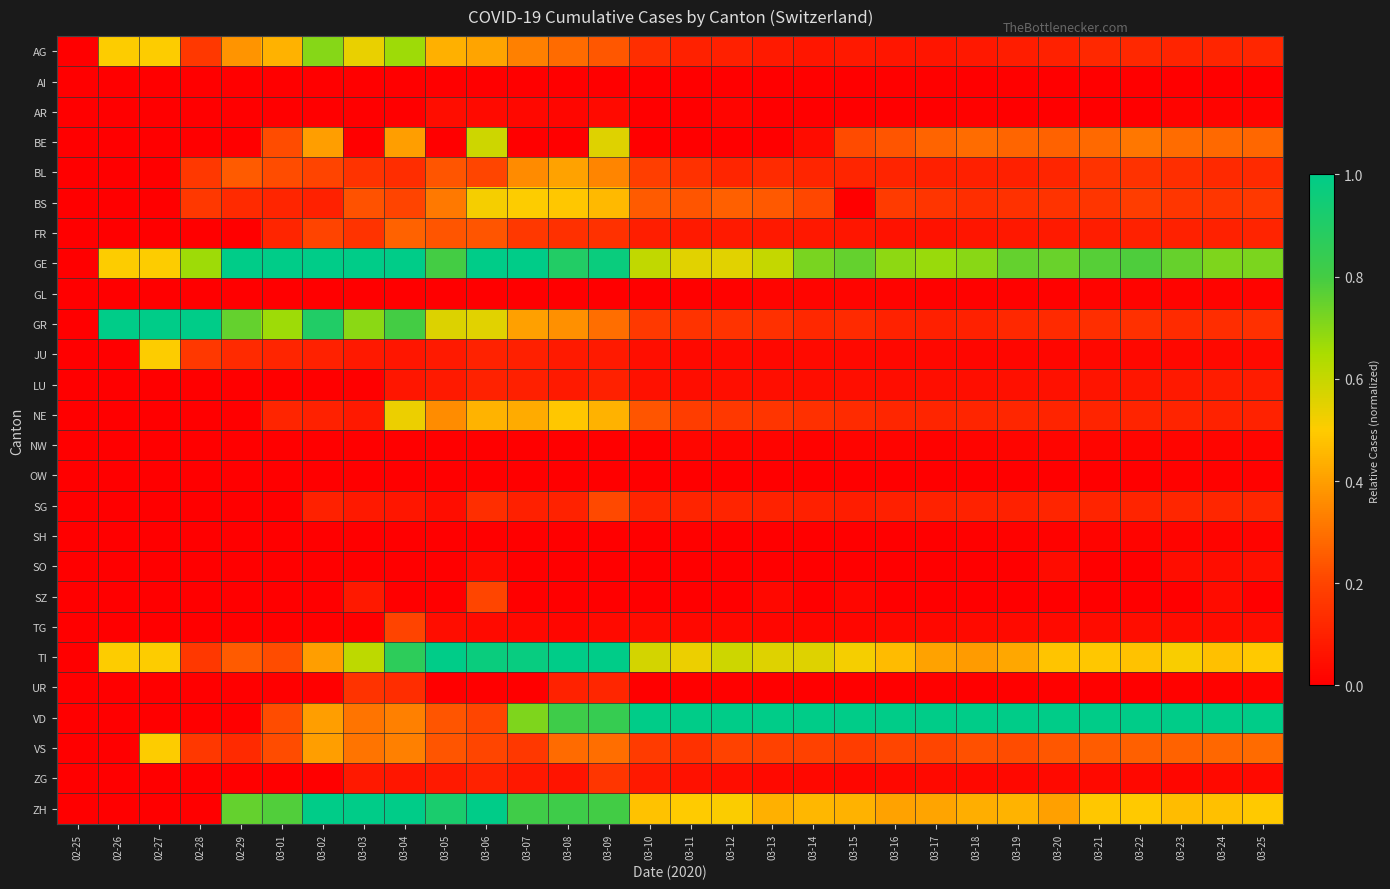

How many categories are shown in the chart?

30